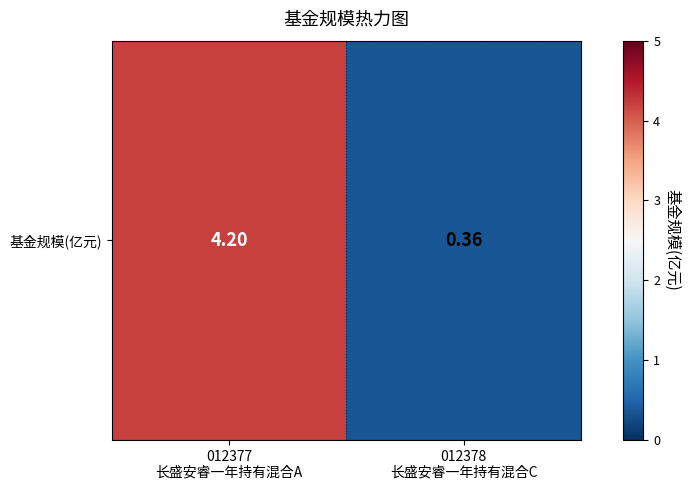

What is the average value?

2.3